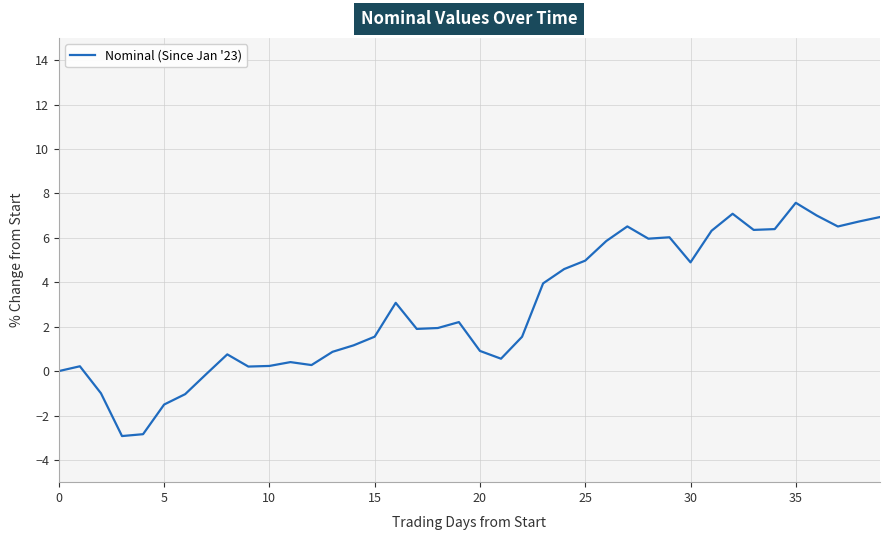

What is the difference between the maximum and minimum values?

10.5